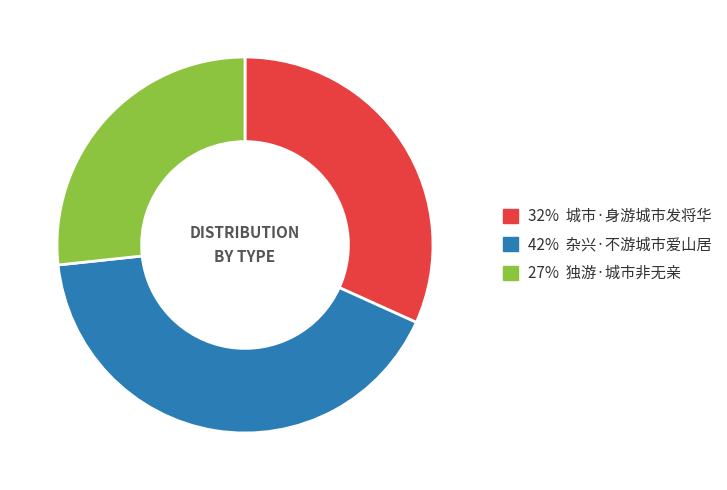

How many slices are in this pie chart?

3